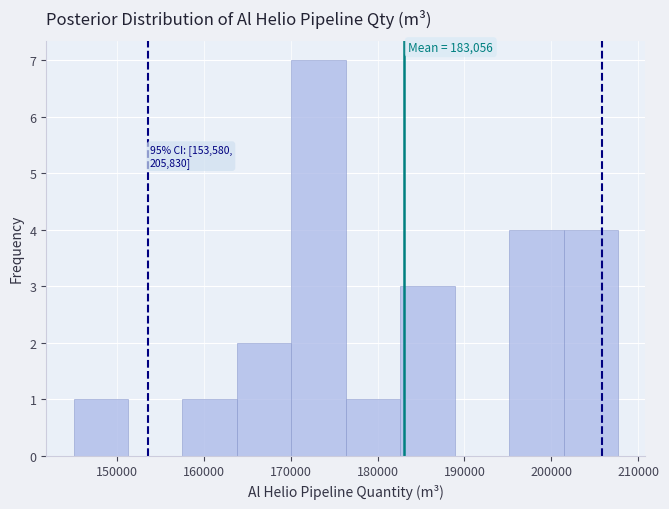

Over which range of the x-axis is the bar tallest?

170000 to 176000